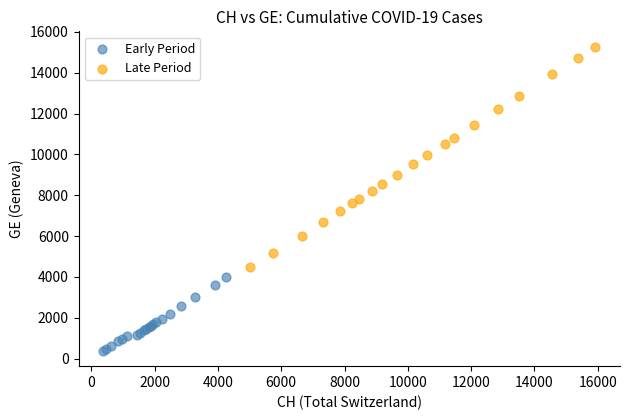

Which series reaches the maximum Y coordinate?

Late Period